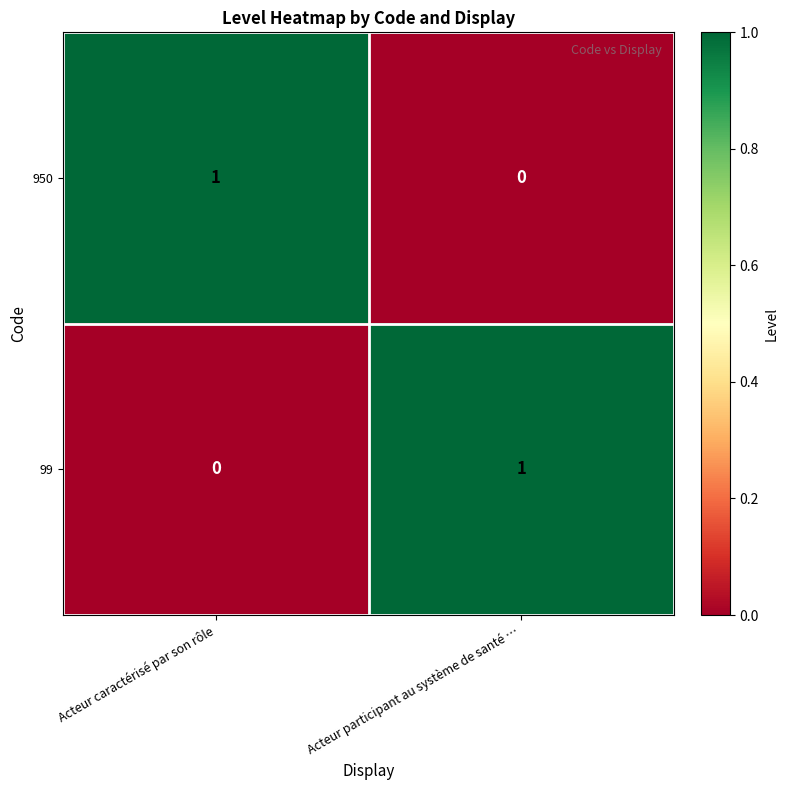

How many series are shown in this chart?

2